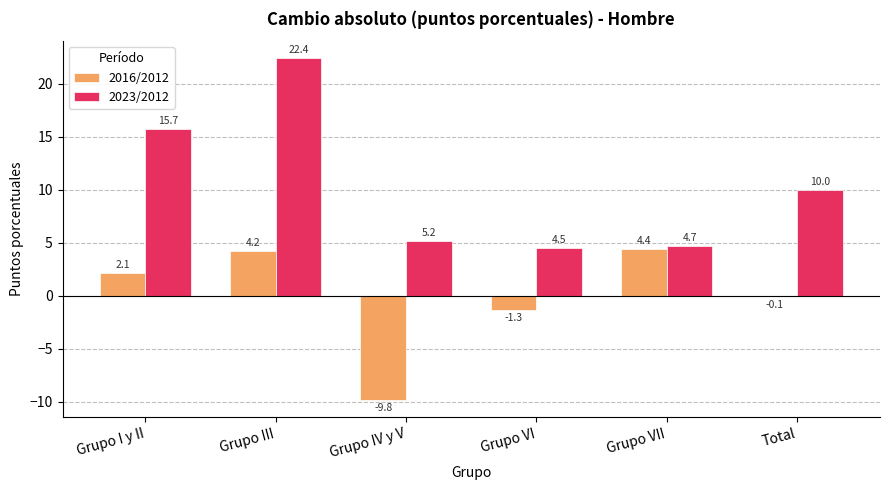

At which category is the sum across all series the highest?

Grupo III